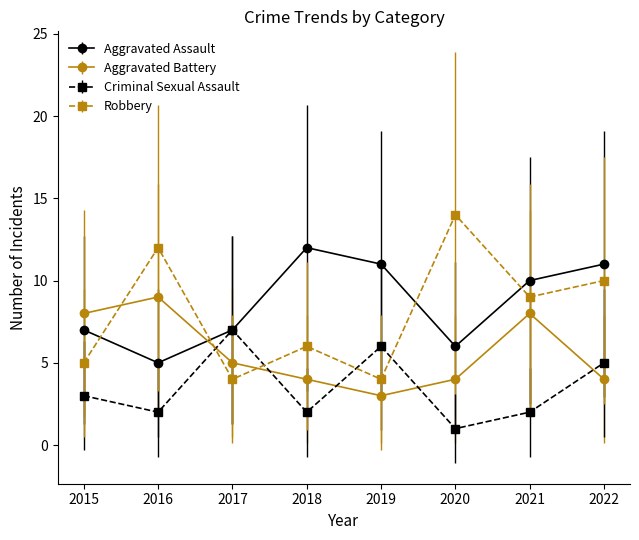

Read the Criminal Sexual Assault value at 2015.

3